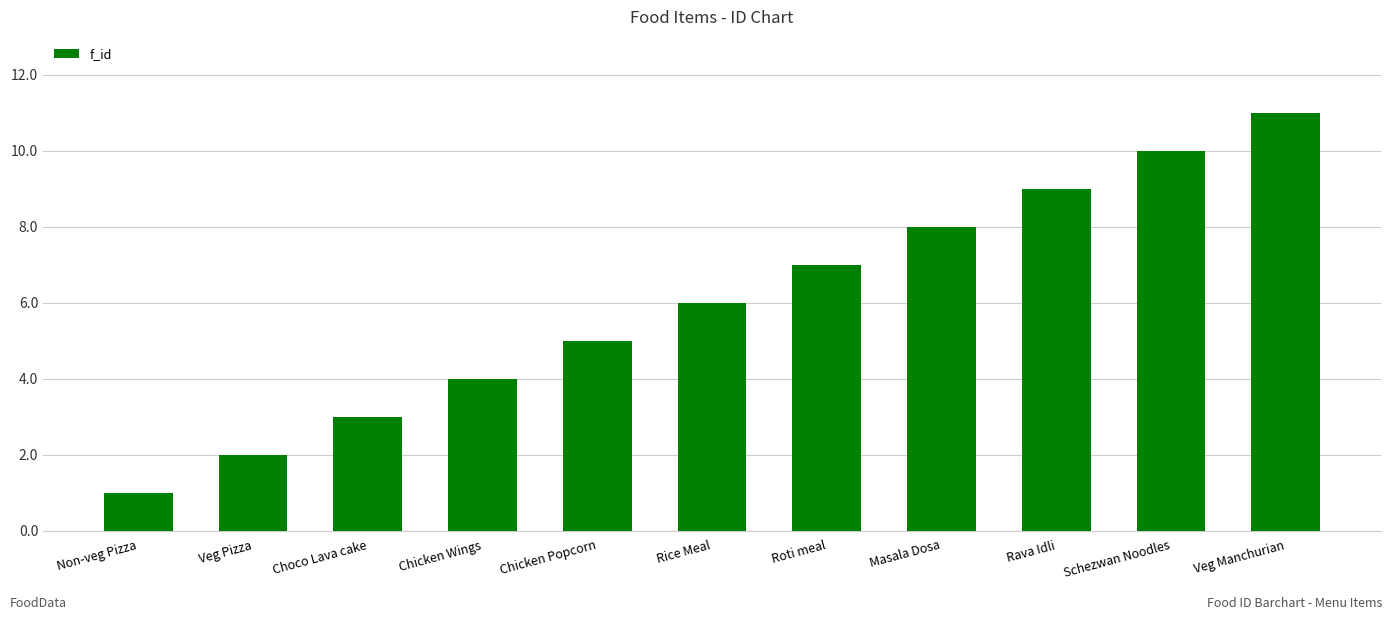

Does the chart contain stacked bars?

No